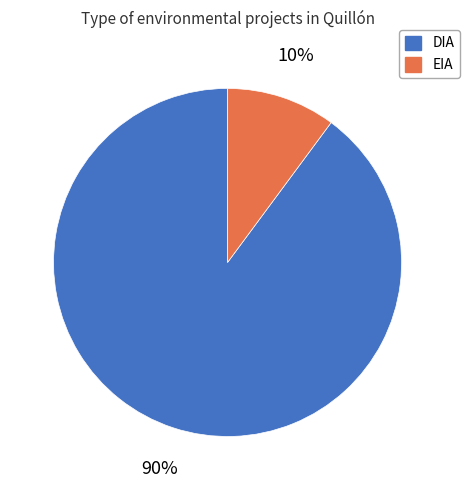

Does DIA account for over 50% of the chart?

Yes